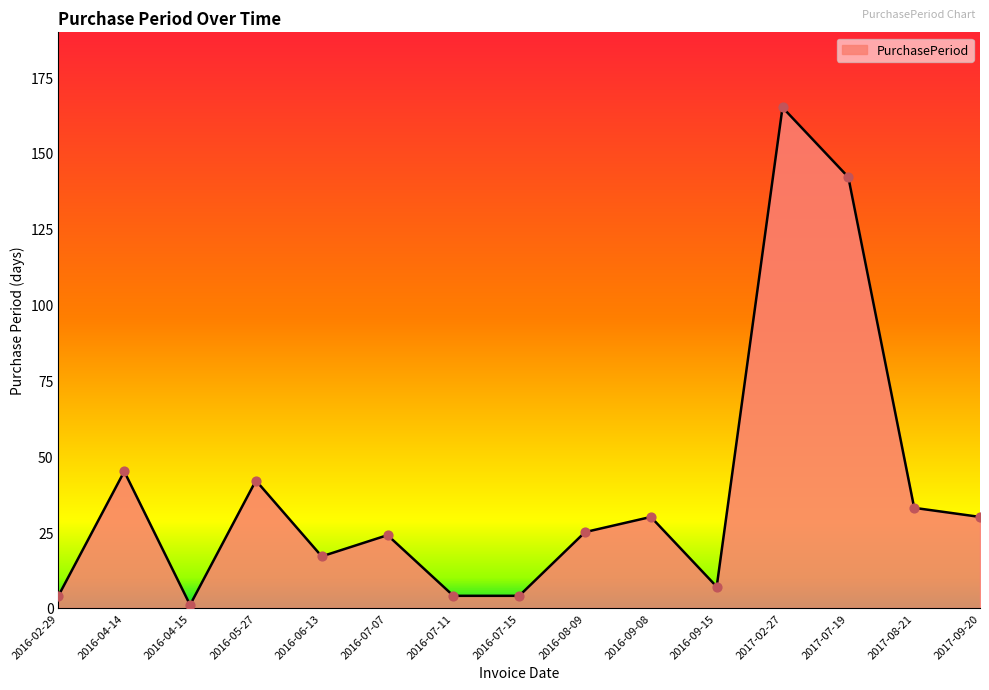

What is the ratio of the value at 2017-09-20 to the value at 2016-08-09?

1.2